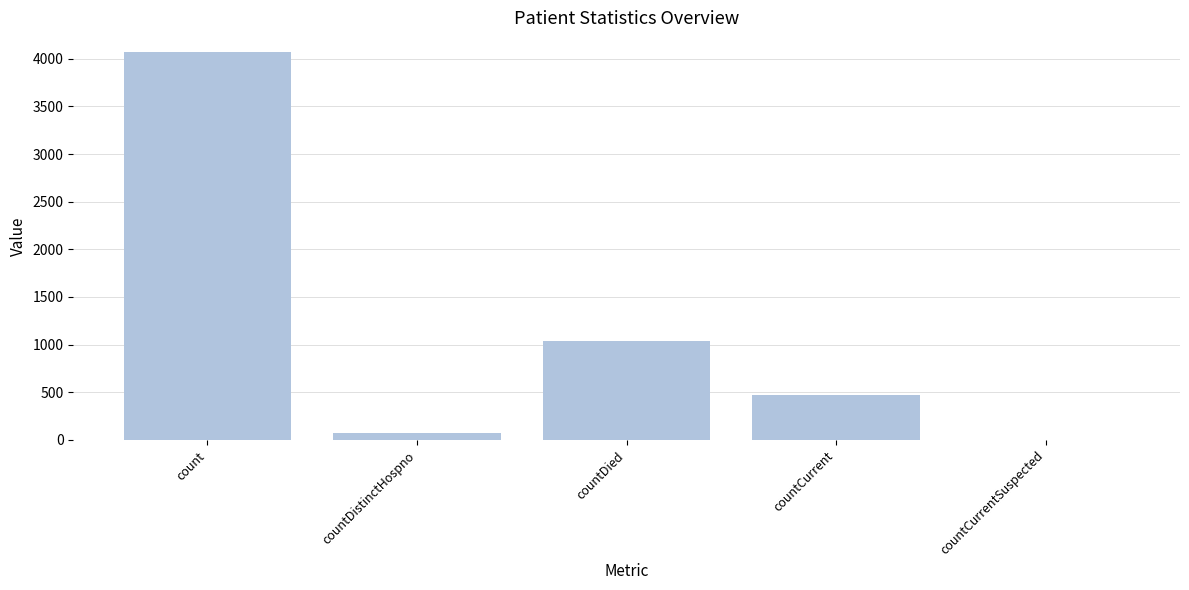

True or false: the data shows -2590 at countCurrentSuspected.

False